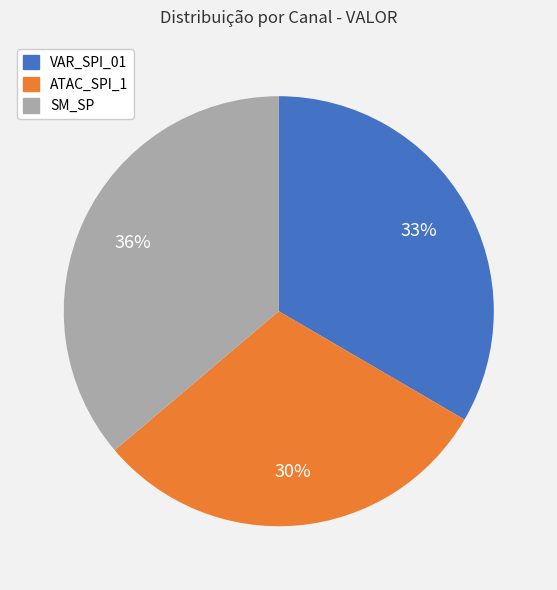

To the nearest percent, what is the difference between the largest and smallest slice percentages?

6%